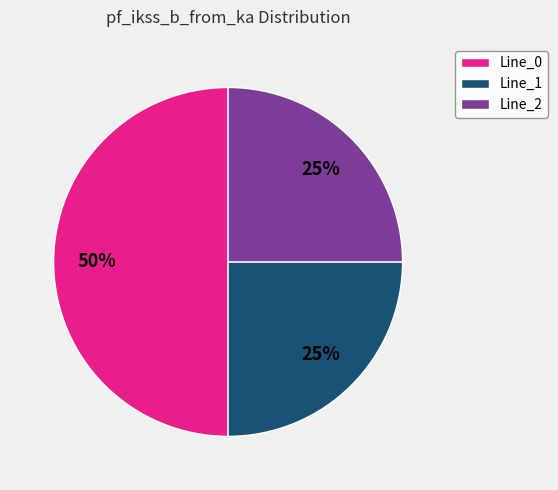

How many slices are in this pie chart?

3